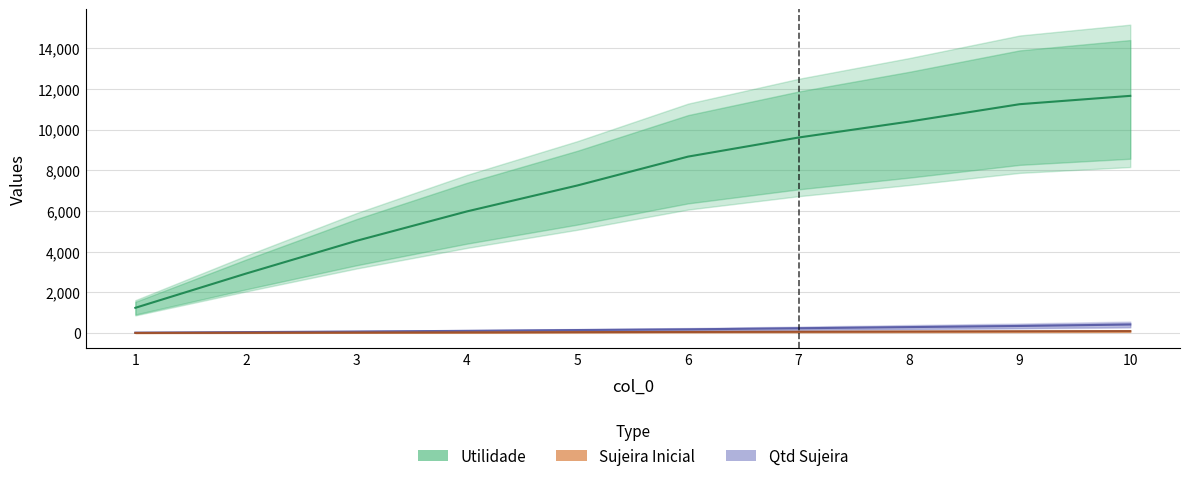

How many Sujeira Inicial values are between 30 and 80?

6